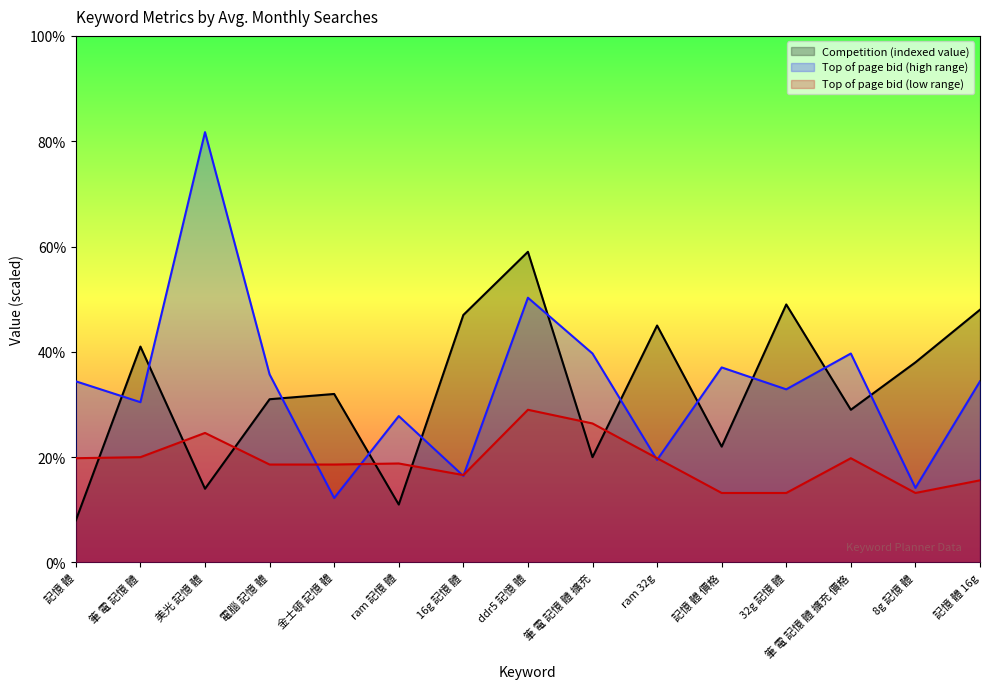

Does the chart display data point markers on the line(s)?

No